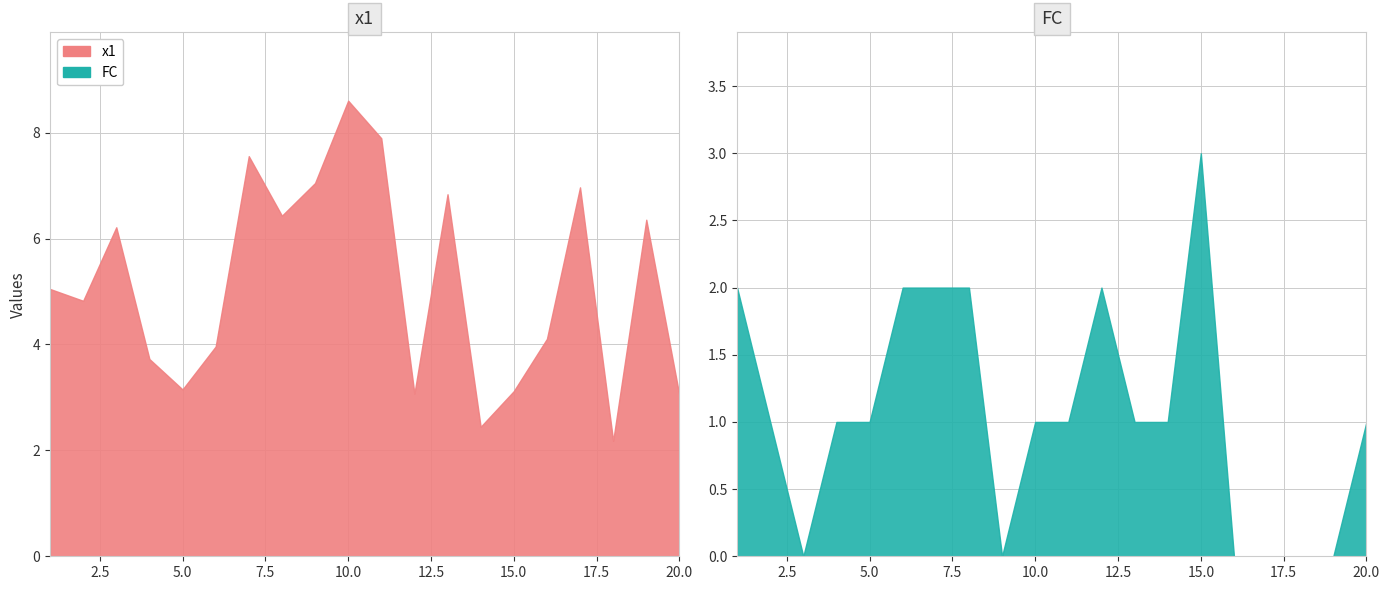

True or false: x1 and FC cross at least once.

False